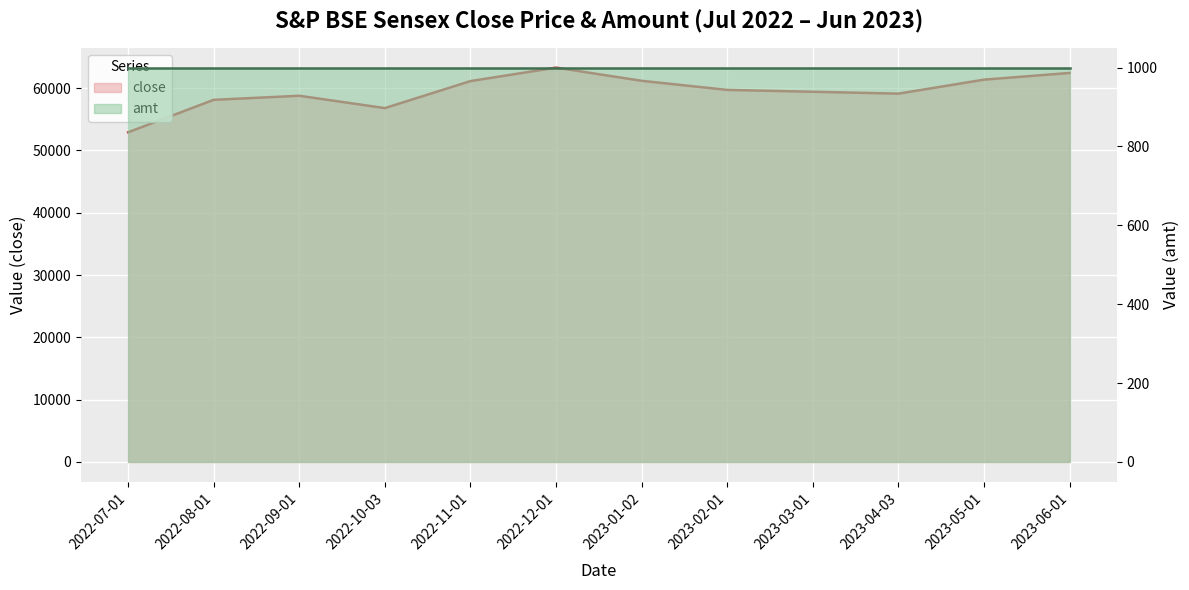

What is the label of the 5th point from the right?

2023-02-01